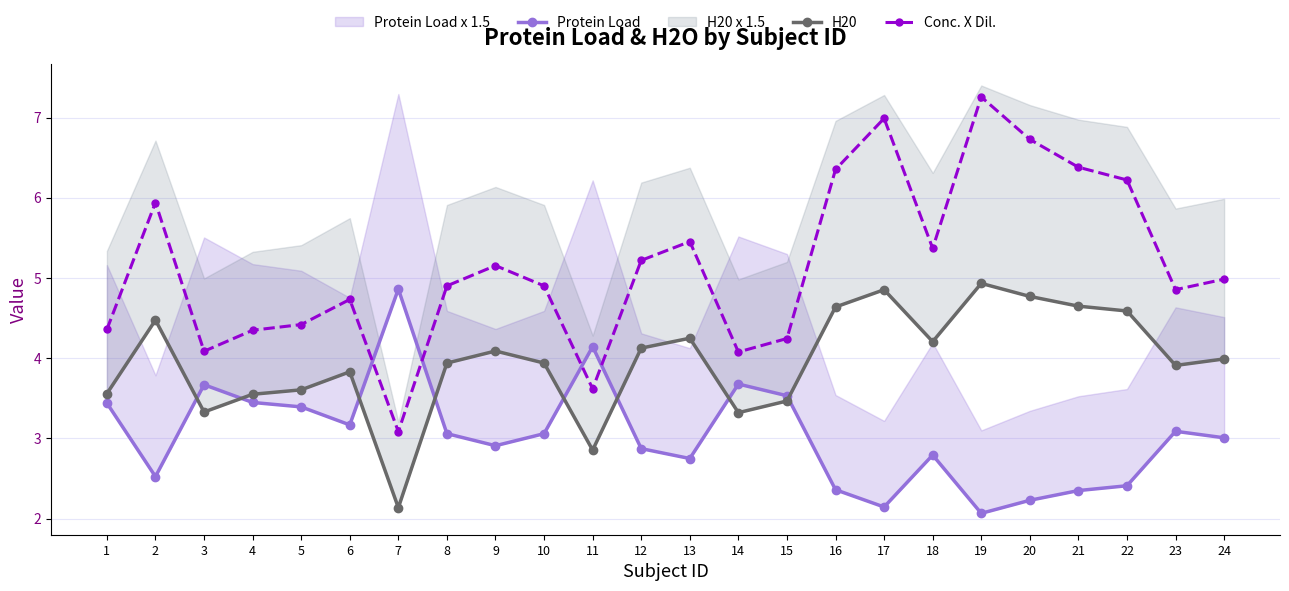

List the labels in order of H20 value, smallest first.

7, 11, 14, 3, 15, 4, 1, 5, 6, 23, 8, 10, 24, 9, 12, 18, 13, 2, 22, 16, 21, 20, 17, 19